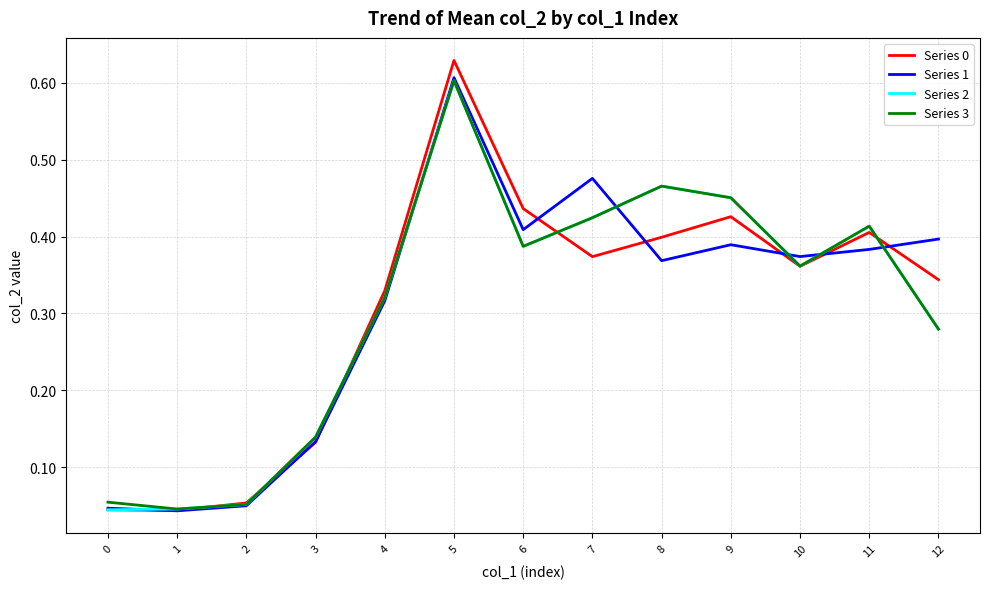

Is it true that Series 1 equals 0.8 at 7?

False